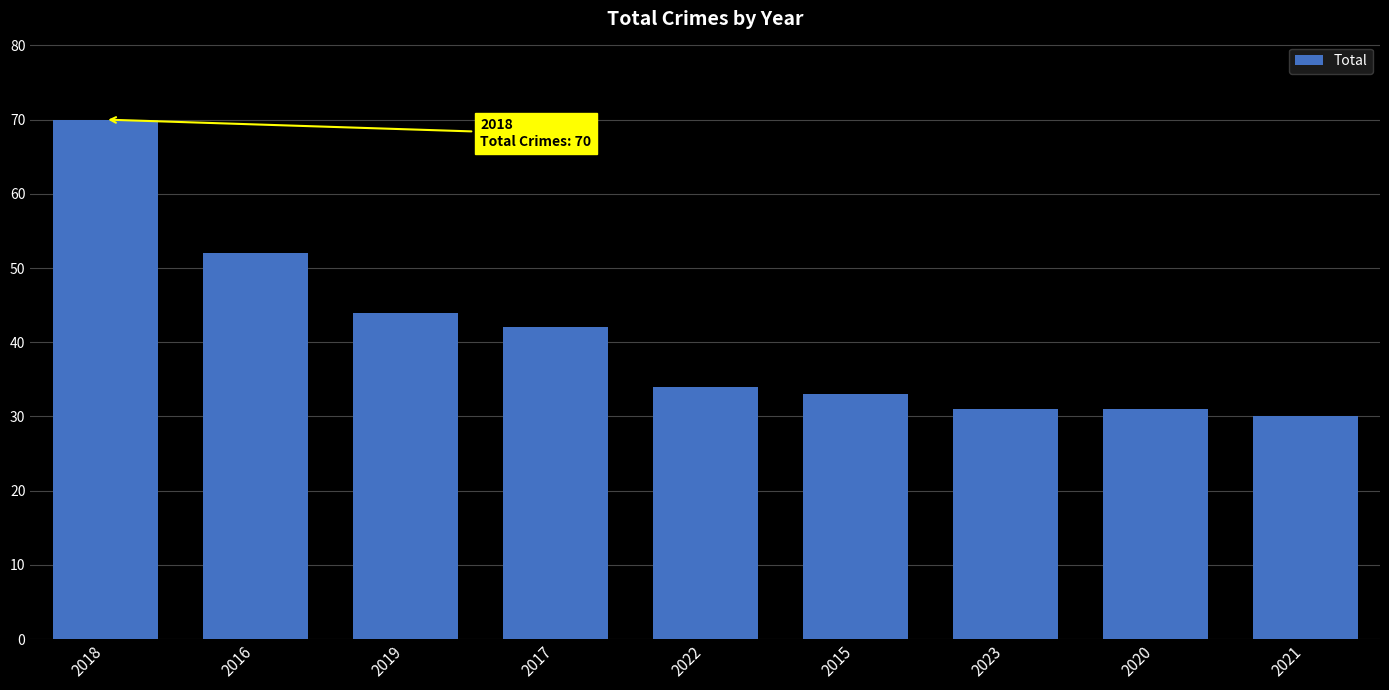

The value at 2020 is 49. True or false?

False